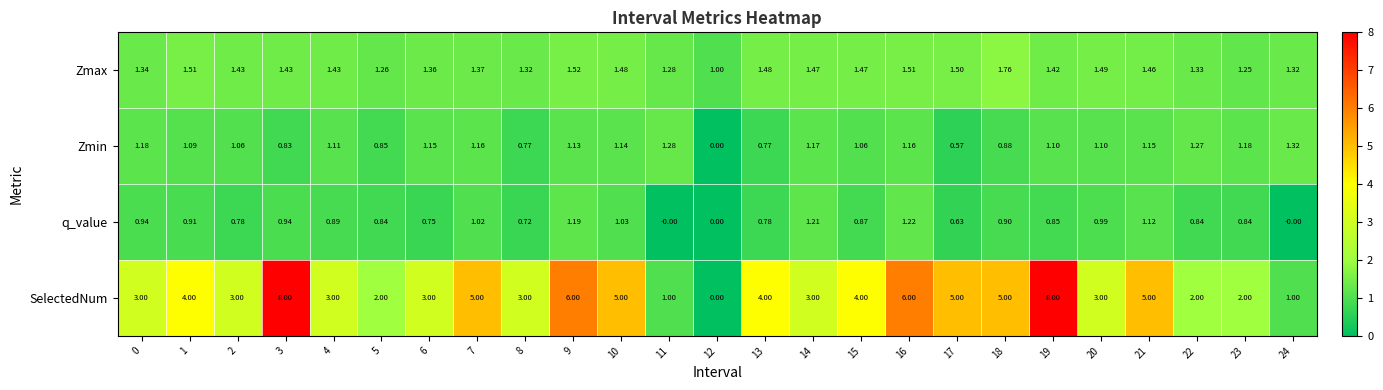

Between 4 and 22, which series saw the biggest shift?

SelectedNum